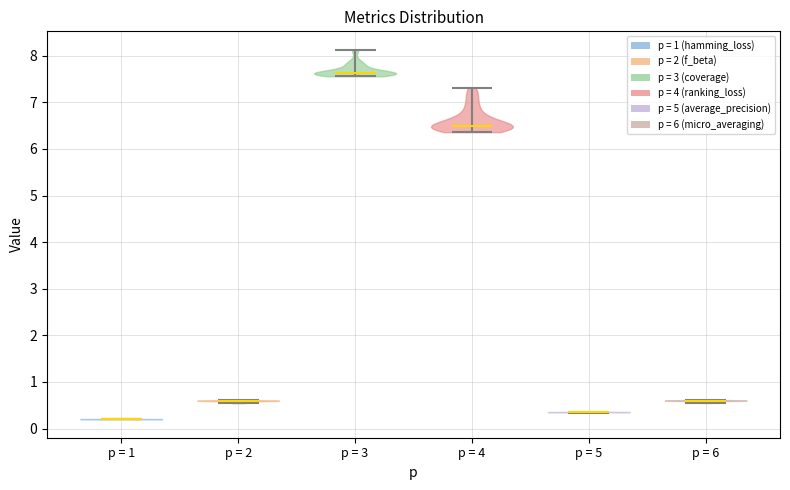

Reading left to right, read every violin against the y-axis: where its median line is, and the lowest and highest points it reaches. The values are not printed on the chart, so give them approximately, as read against the axis.

p = 1: median line 0.2, lowest point 0.2, highest point 0.2
p = 2: median line 0.6, lowest point 0.5, highest point 0.6
p = 3: median line 7.6, lowest point 7.6, highest point 8.1
p = 4: median line 6.5, lowest point 6.4, highest point 7.3
p = 5: median line 0.4, lowest point 0.3, highest point 0.4
p = 6: median line 0.6, lowest point 0.6, highest point 0.6